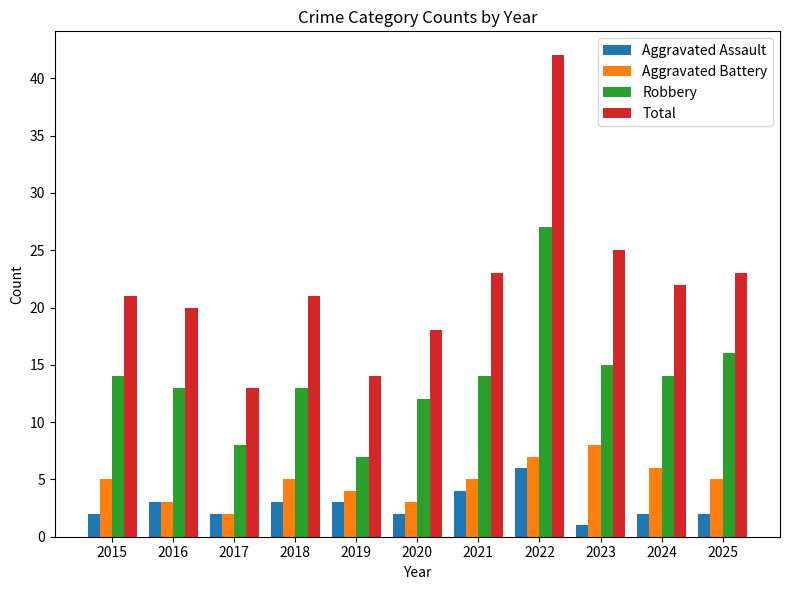

What is the maximum value shown in the chart?

42